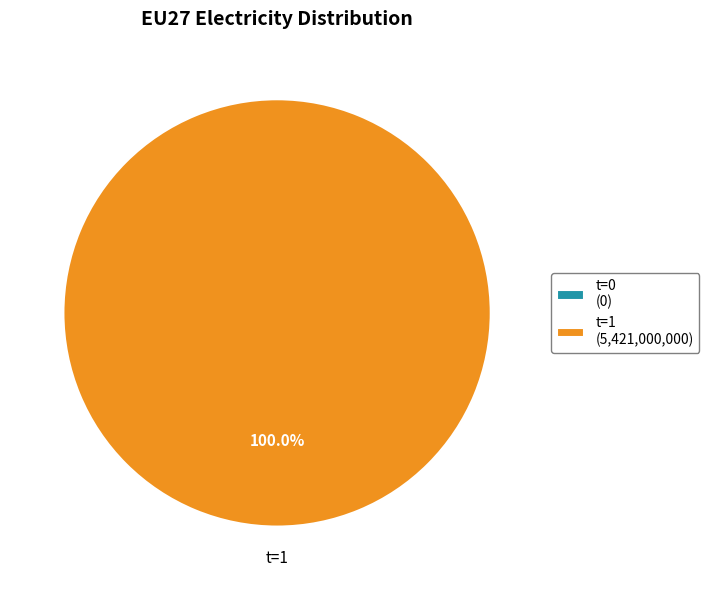

Does any single category account for the majority?

Yes